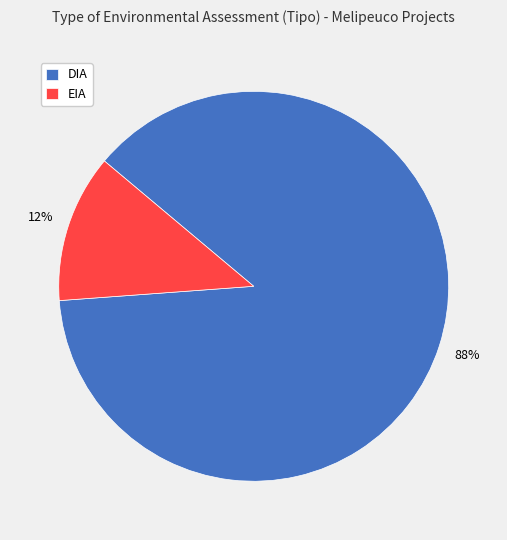

To the nearest percent, what is the combined percentage of DIA and EIA?

100%